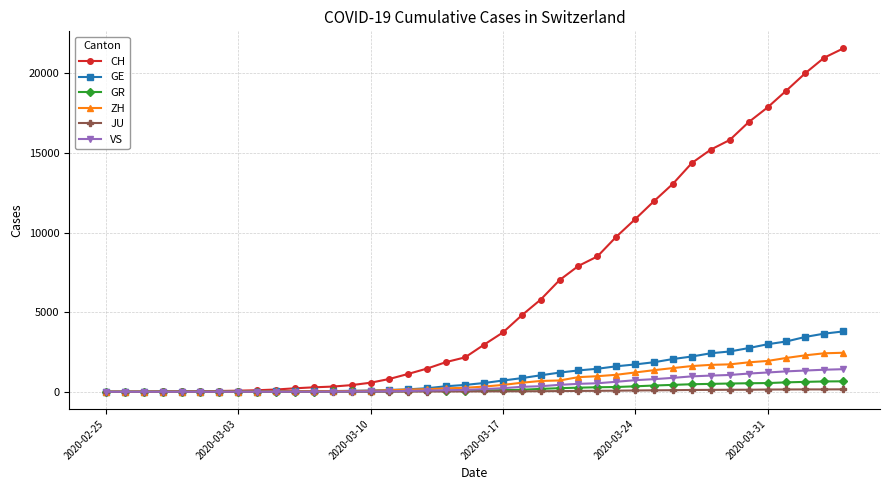

At how many categories does at least one series exceed 8977?

13